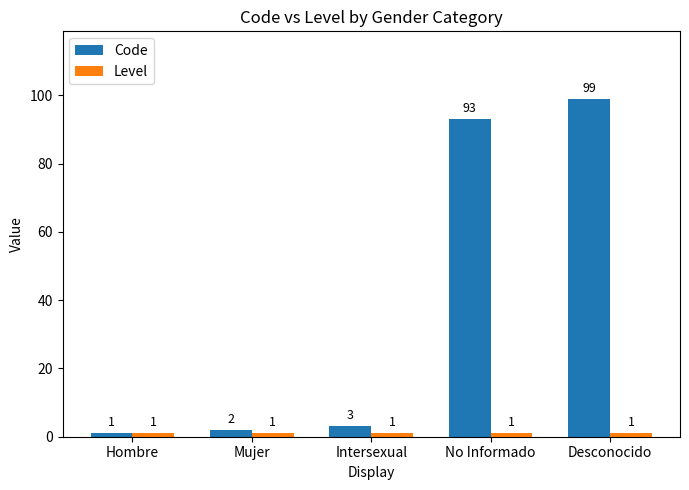

List the labels in order of Code value, smallest first.

Hombre, Mujer, Intersexual, No Informado, Desconocido